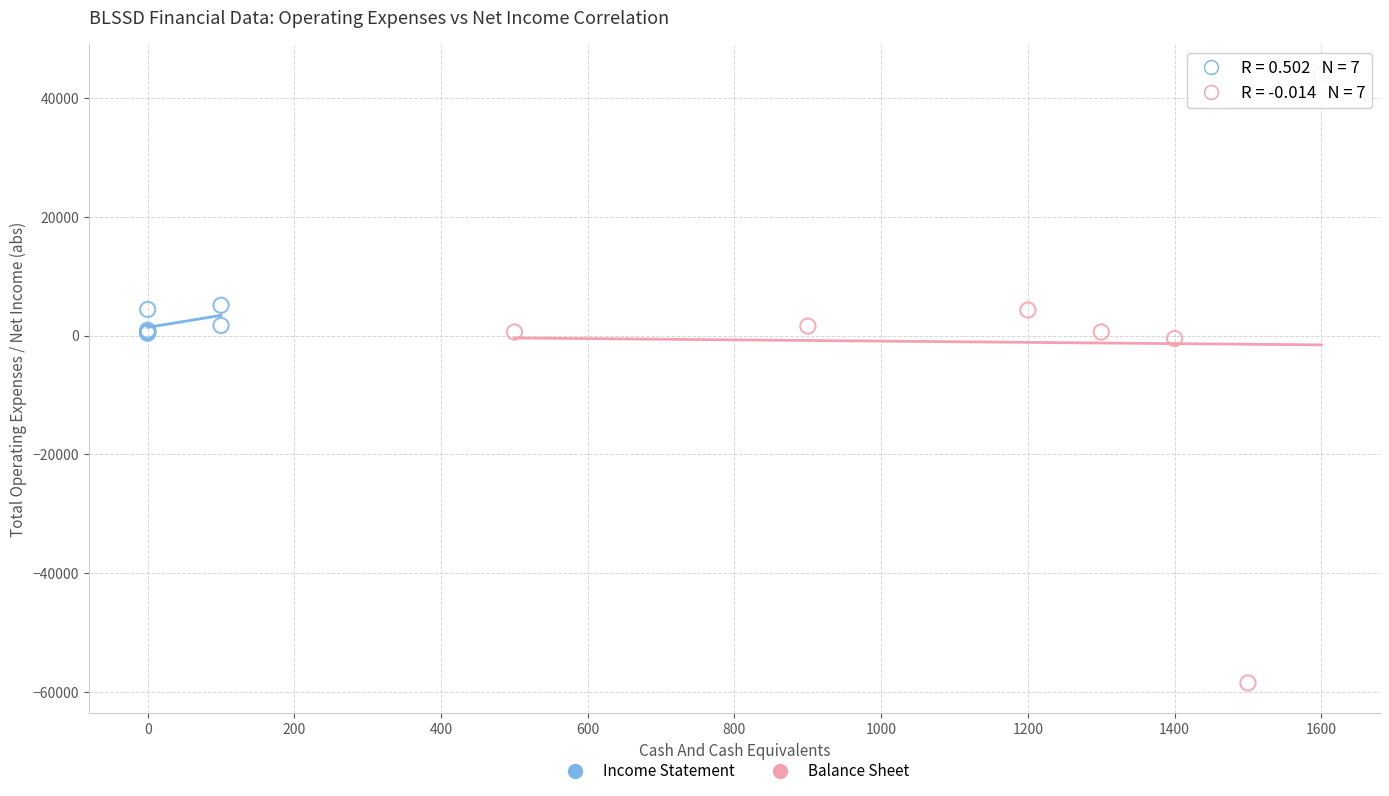

Which series has the widest spread of Y values?

Balance Sheet